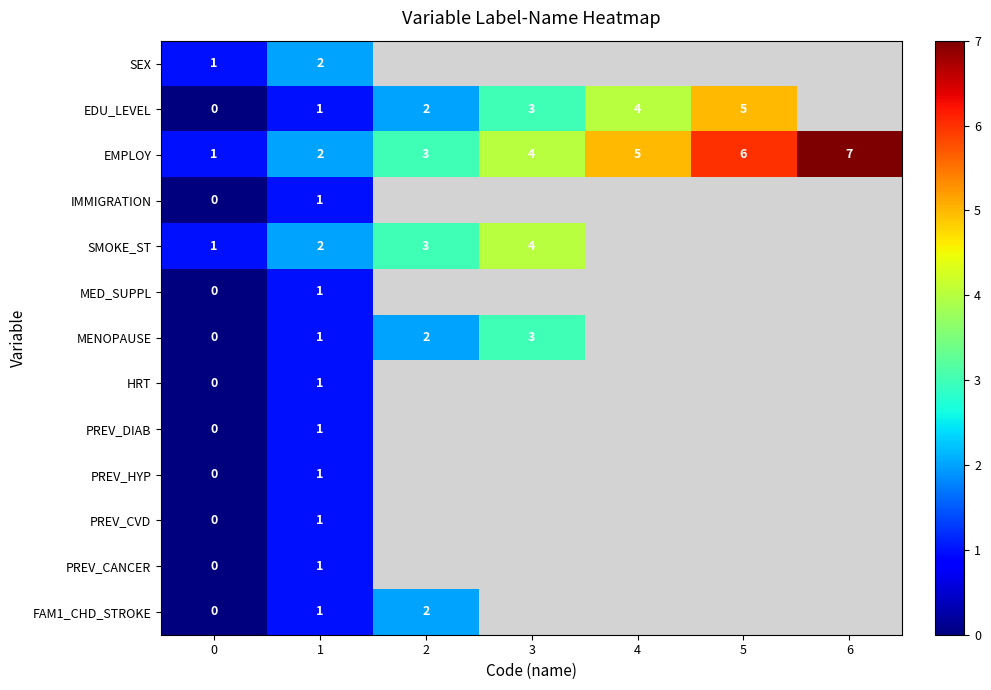

True or false: EDU_LEVEL has a value of 1 at 3.

False